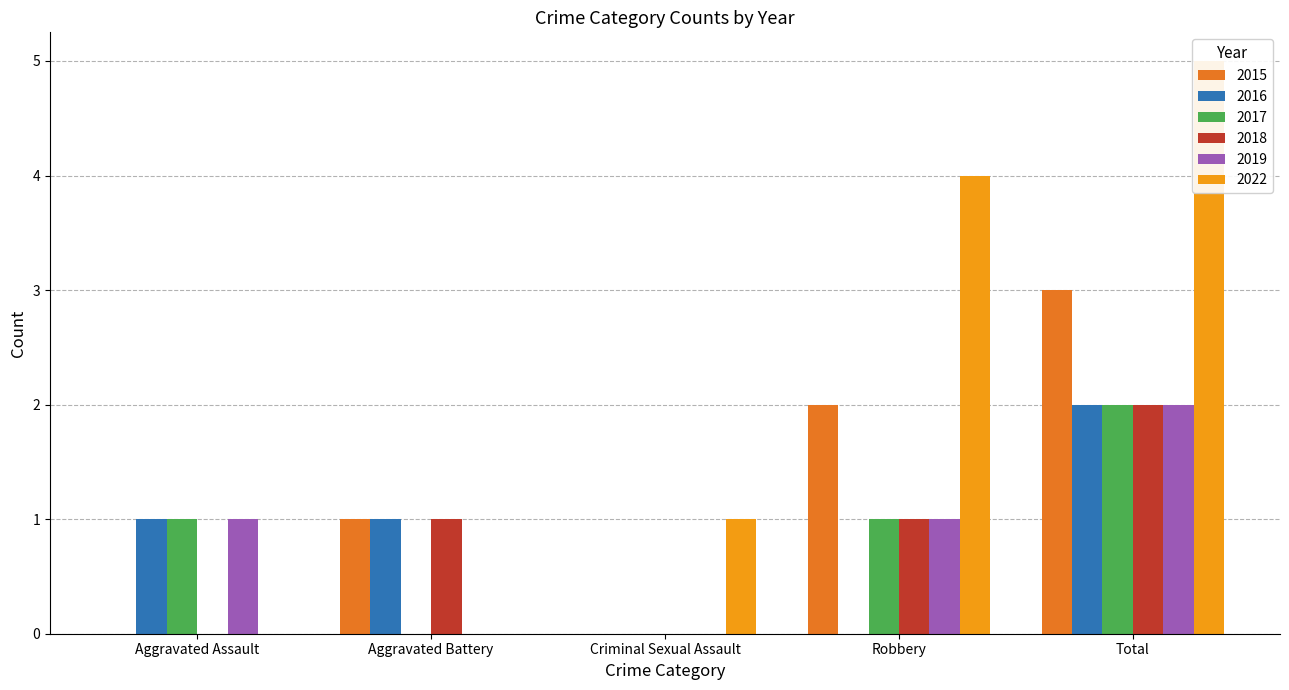

Does the chart contain any negative values?

No